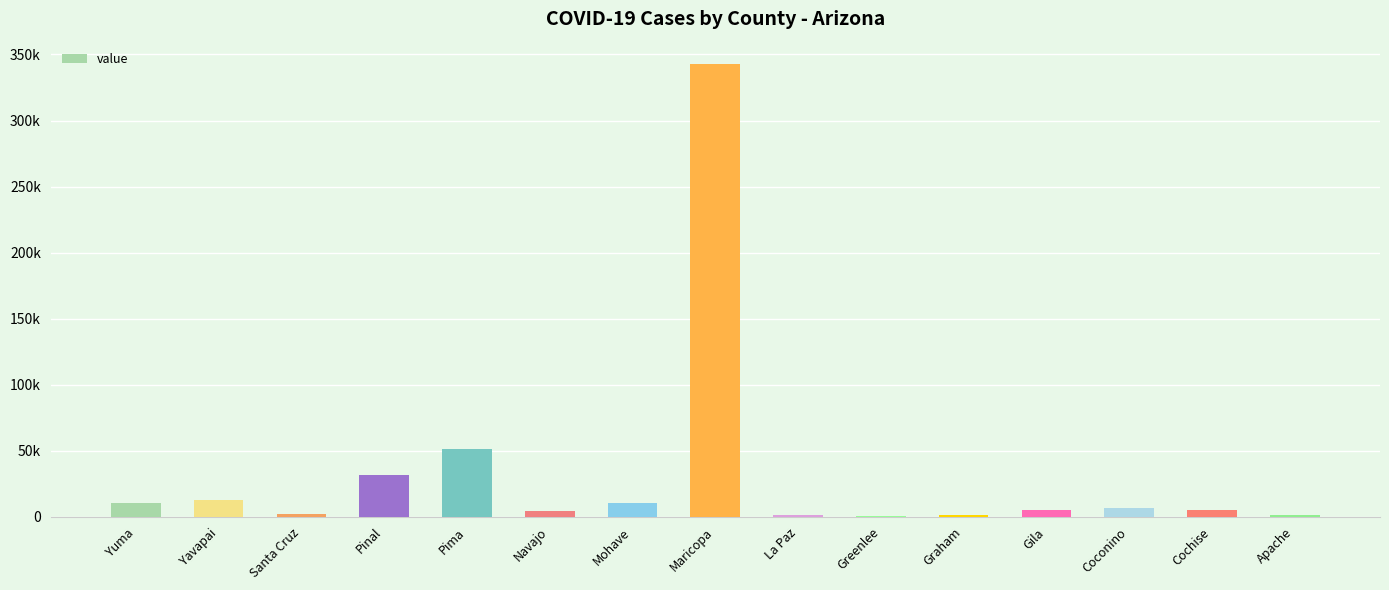

Where does the data first go above 5364?

Yuma